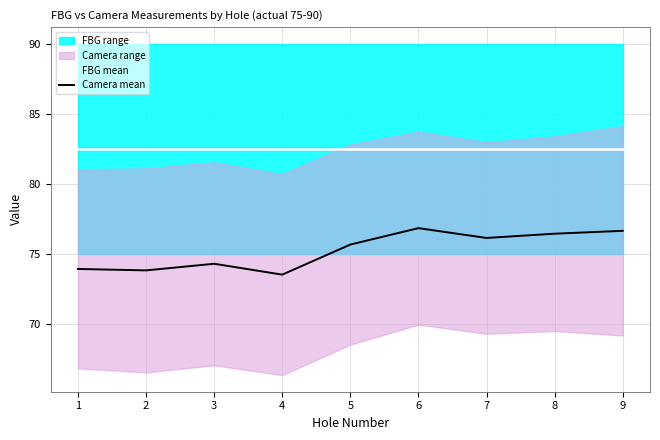

What is the sum of all Camera mean values?

677.1